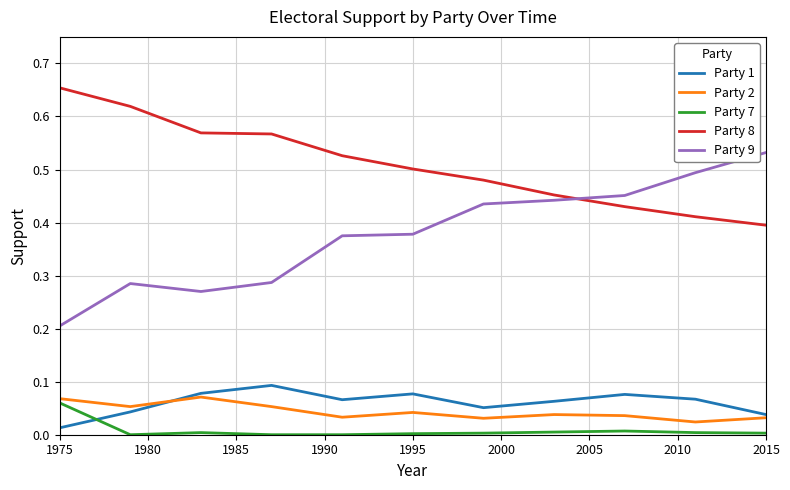

True or false: Party 7 and Party 1 intersect in this chart.

True